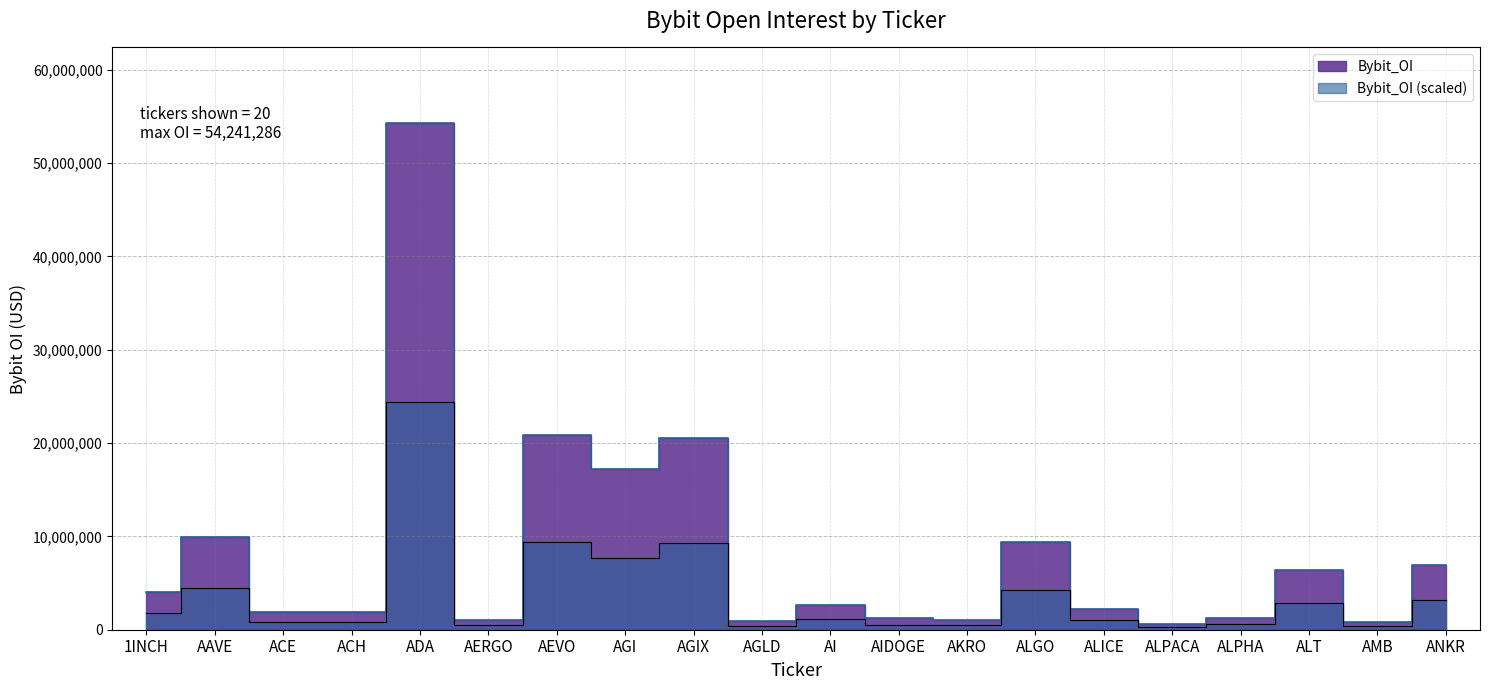

List the labels in order of value, smallest first.

ALPACA, AMB, AGLD, AKRO, AERGO, AIDOGE, ALPHA, ACE, ACH, ALICE, AI, 1INCH, ALT, ANKR, ALGO, AAVE, AGI, AGIX, AEVO, ADA